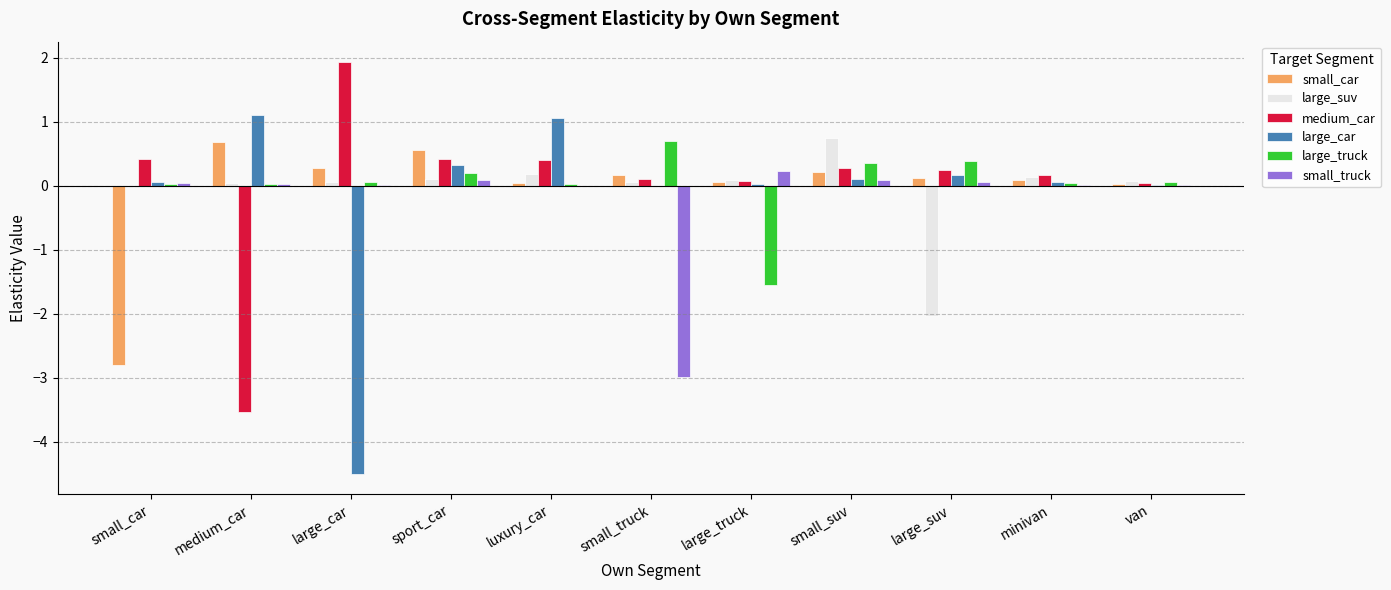

True or false: small_car has a value of 0.5 at large_car.

False